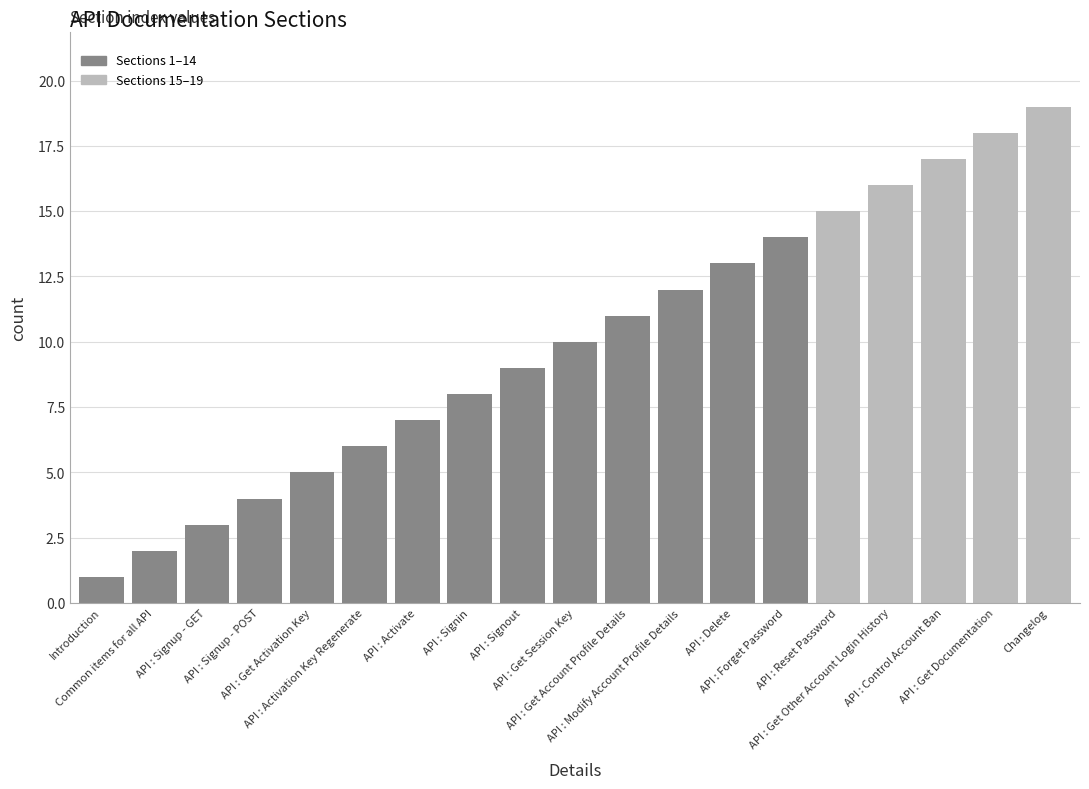

At which label is the value closest to 10?

API : Get Session Key